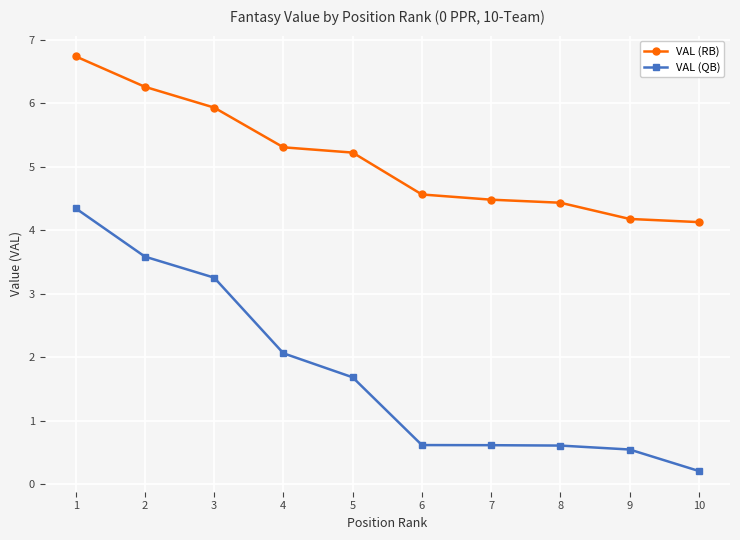

How many values in the VAL (RB) series exceed 5?

5